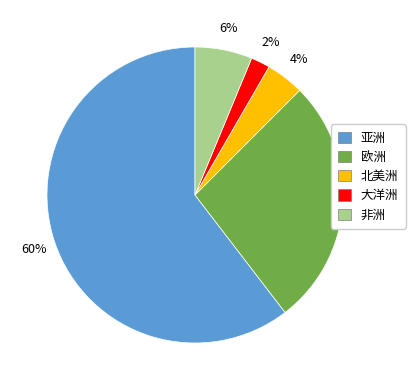

How many slices are in this pie chart?

5